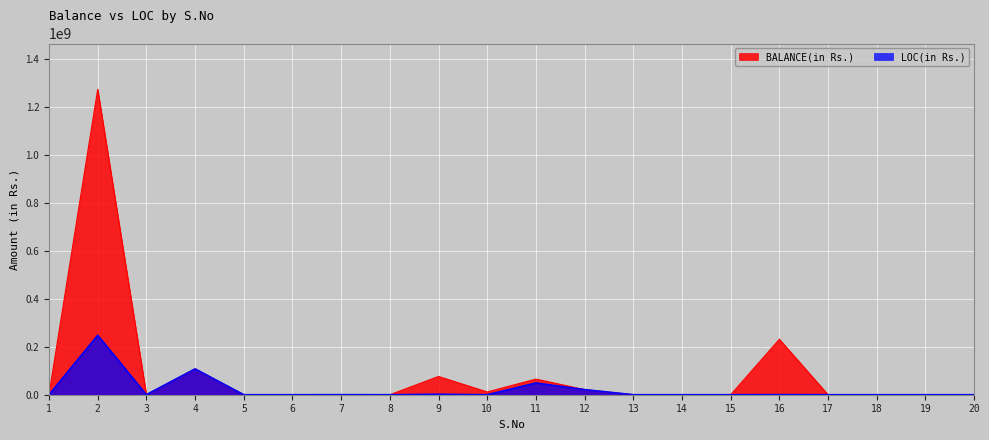

How many positive values does the BALANCE(in Rs.) series have?

10